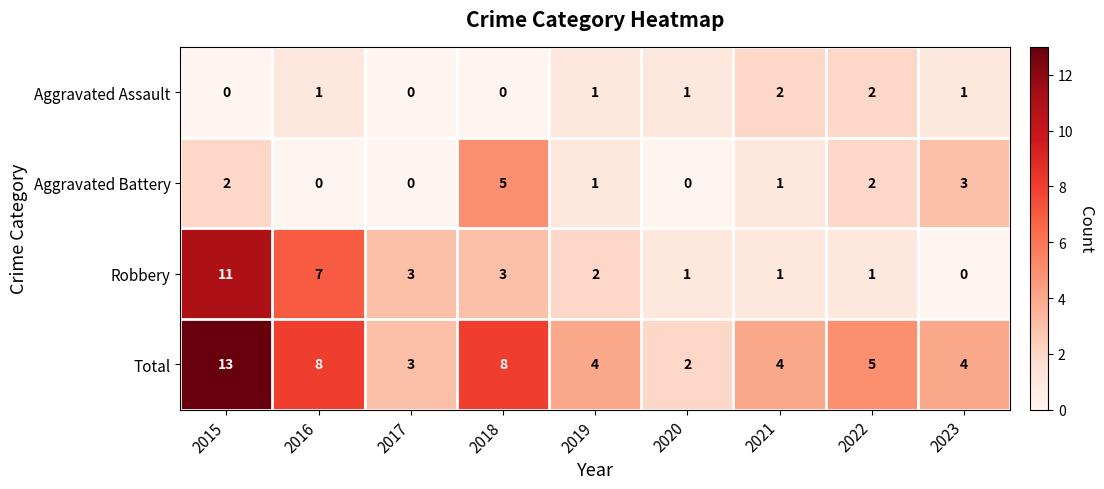

How many Aggravated Assault values are between 0 and 1?

7